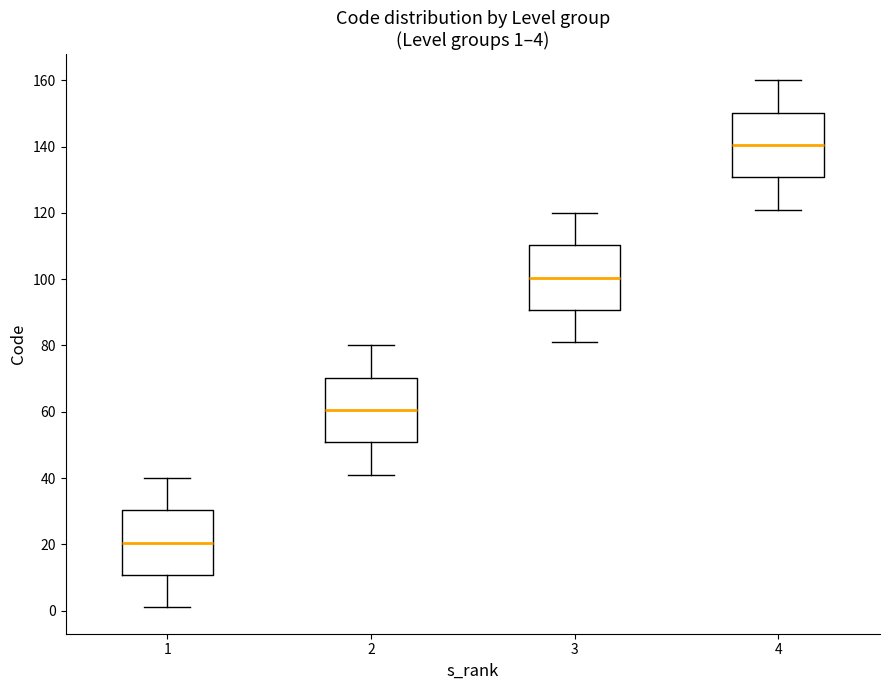

Which box's median line is the lowest?

1